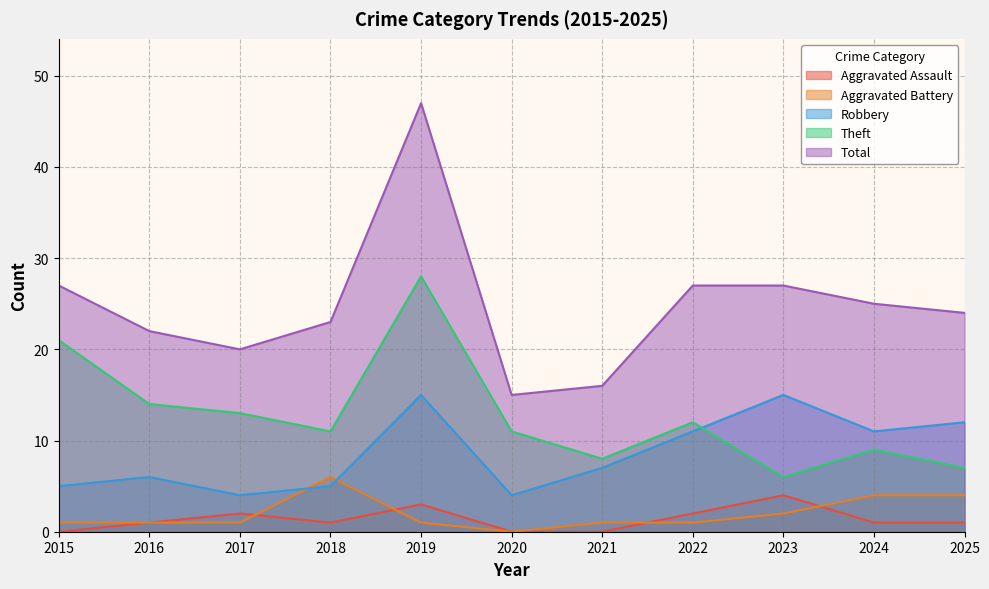

Reading left to right, transcribe all the data shown in this chart.

Aggravated Assault: 2015=0	2016=1	2017=2	2018=1	2019=3	2020=0	2021=0	2022=2	2023=4	2024=1	2025=1
Aggravated Battery: 2015=1	2016=1	2017=1	2018=6	2019=1	2020=0	2021=1	2022=1	2023=2	2024=4	2025=4
Robbery: 2015=5	2016=6	2017=4	2018=5	2019=15	2020=4	2021=7	2022=11	2023=15	2024=11	2025=12
Theft: 2015=21	2016=14	2017=13	2018=11	2019=28	2020=11	2021=8	2022=12	2023=6	2024=9	2025=7
Total: 2015=27	2016=22	2017=20	2018=23	2019=47	2020=15	2021=16	2022=27	2023=27	2024=25	2025=24